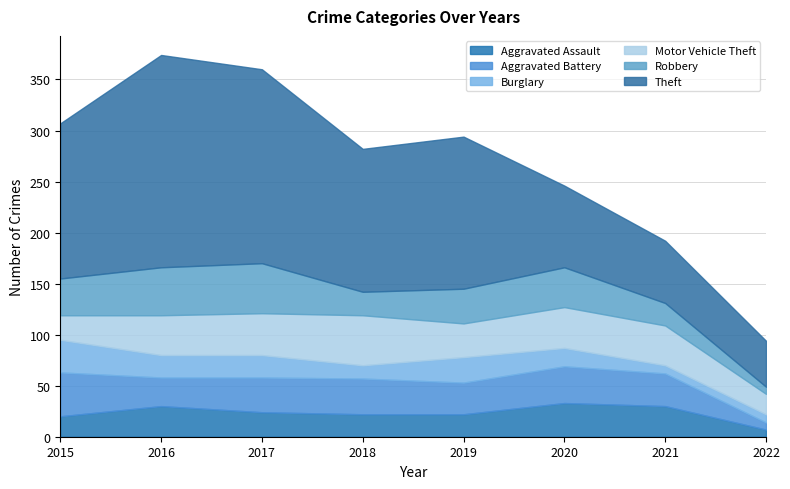

What is the average value of the Aggravated Battery series?

31